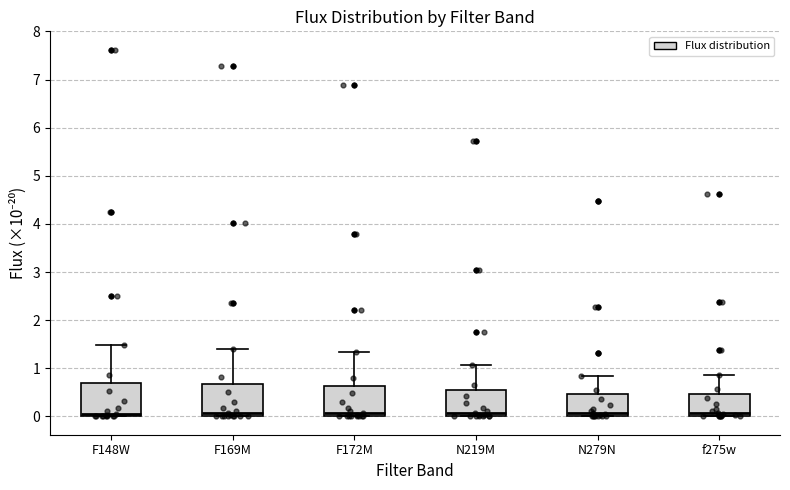

Reading left to right, transcribe this box plot: for each box, give where its median line is, the range the box spans, and where its two whiskers end, as read against the y-axis. The values are not printed on the chart, so give them approximately, as read against the axis.

F148W: median 0.1, box 0.0 to 0.7, whiskers 0.0 to 1.5
F169M: median 0.1, box 0.0 to 0.7, whiskers 0.0 to 1.4
F172M: median 0.1, box 0.0 to 0.6, whiskers 0.0 to 1.3
N219M: median 0.1, box 0.0 to 0.5, whiskers 0.0 to 1.1
N279N: median 0.1, box 0.0 to 0.5, whiskers 0.0 to 0.8
f275w: median 0.1, box 0.0 to 0.5, whiskers 0.0 to 0.9